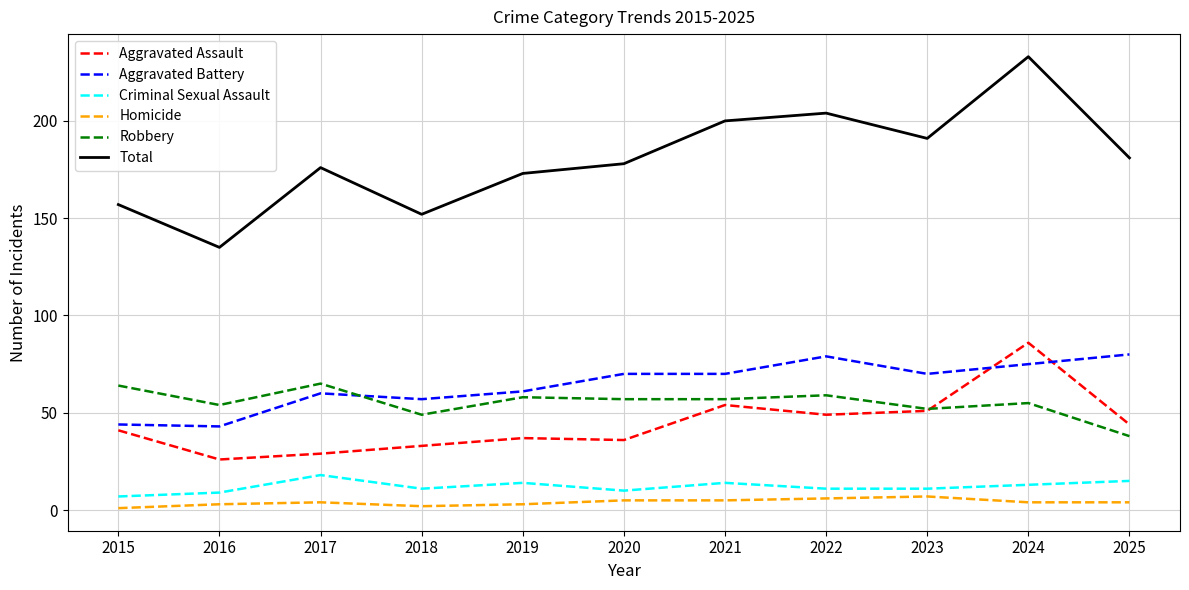

Which series has the largest total across all categories?

Total